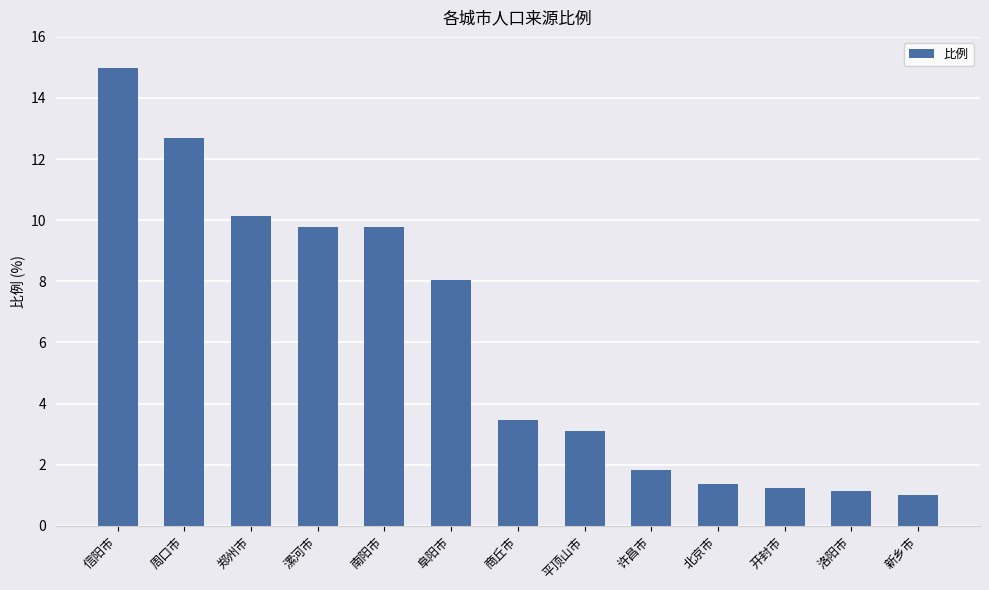

What is the greatest value displayed?

15.0